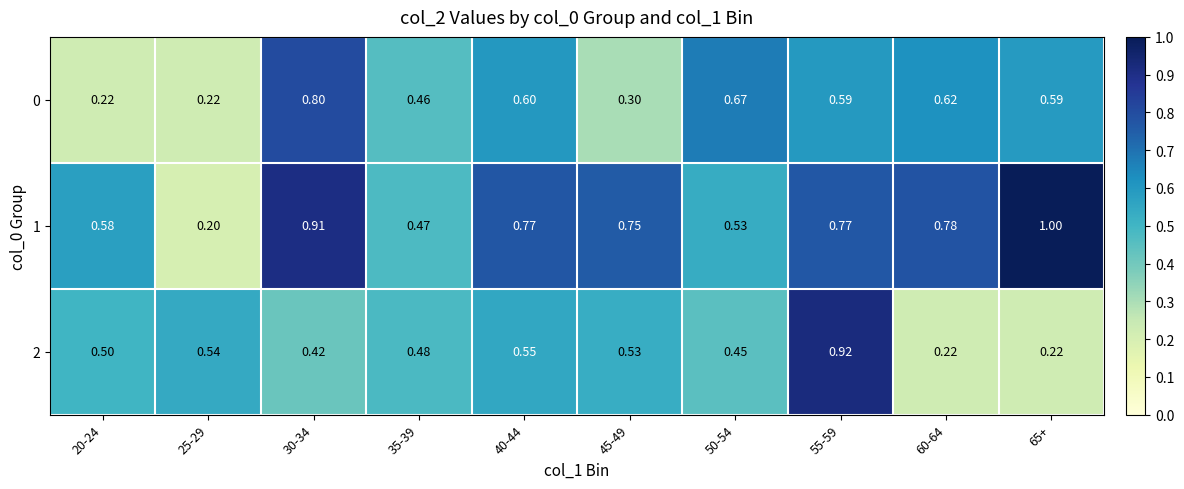

What is the total value across all series at 50-54?

1.7